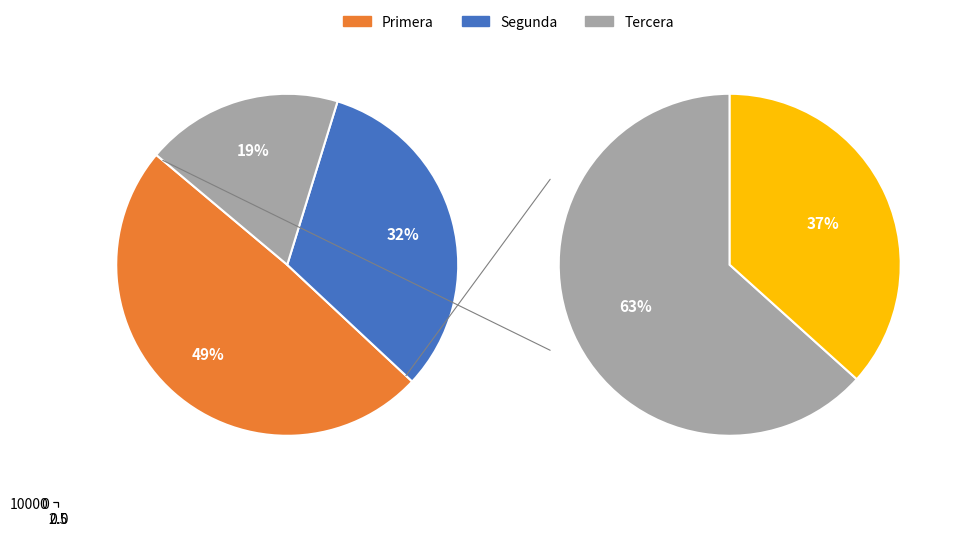

How many segments does this pie chart have?

3